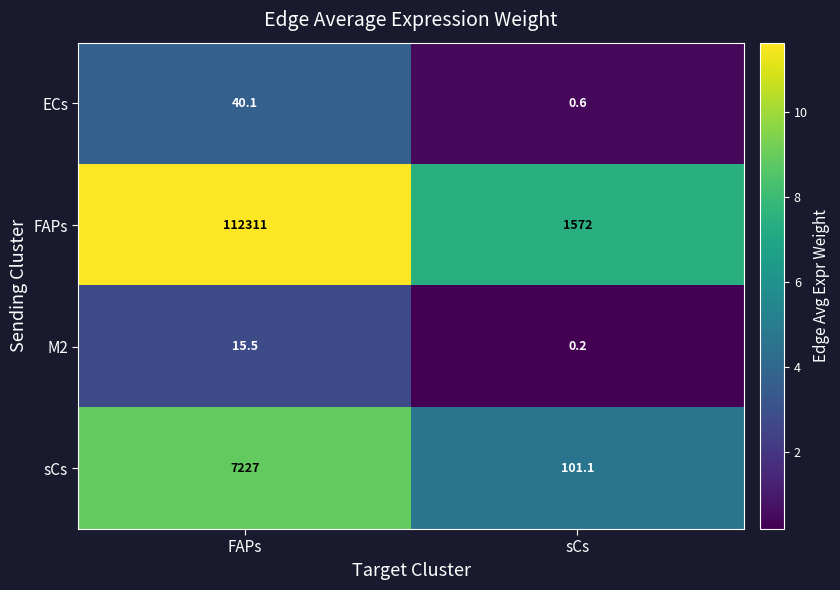

Count the number of categories in the chart.

2